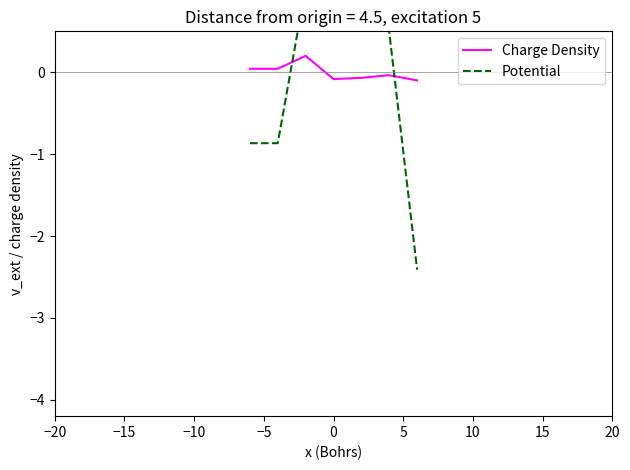

Rank the series by their maximum value, from lowest to highest.

Charge Density, Potential